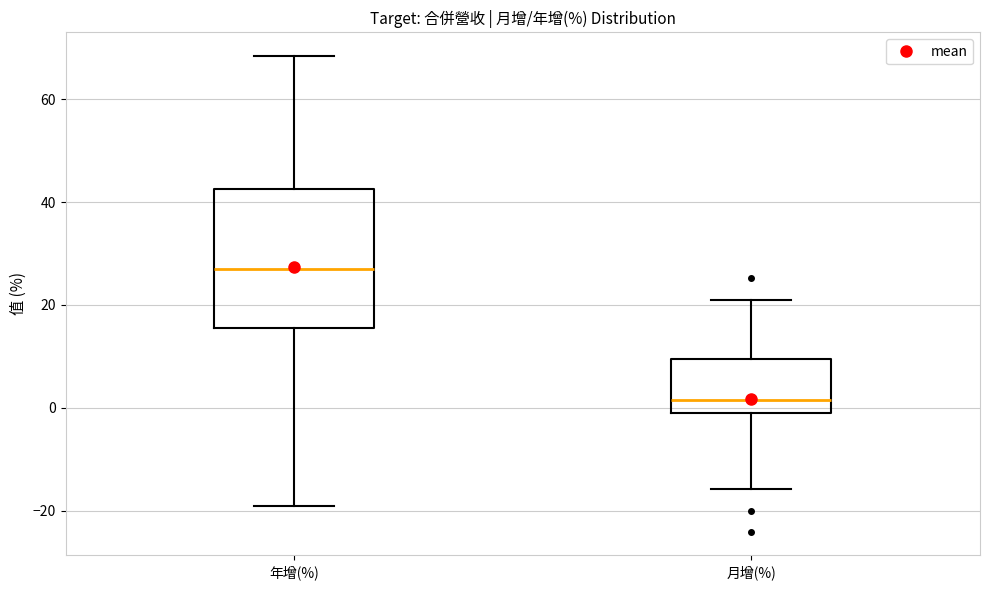

Reading left to right, transcribe this box plot: for each box, give where its median line is, the range the box spans, and where its two whiskers end, as read against the y-axis. The values are not printed on the chart, so give them approximately, as read against the axis.

年增(%): median 26, box 16 to 42, whiskers -20 to 68
月增(%): median 2, box 0 to 10, whiskers -16 to 20